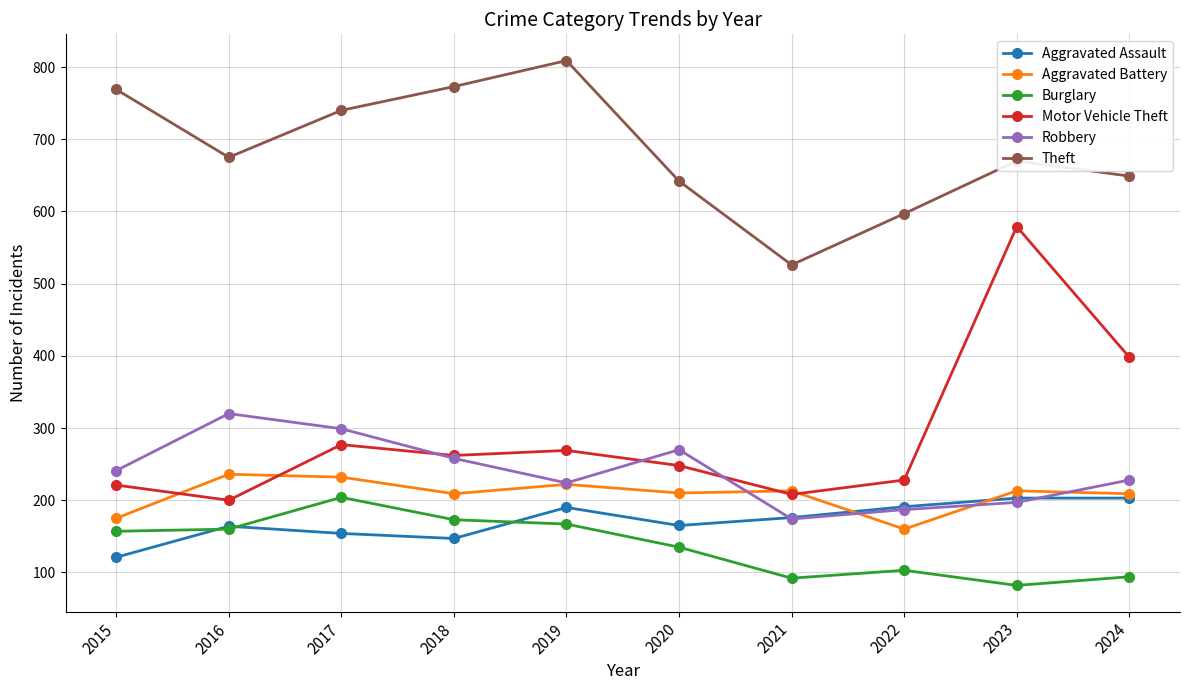

Which series has the largest range (max minus min)?

Motor Vehicle Theft